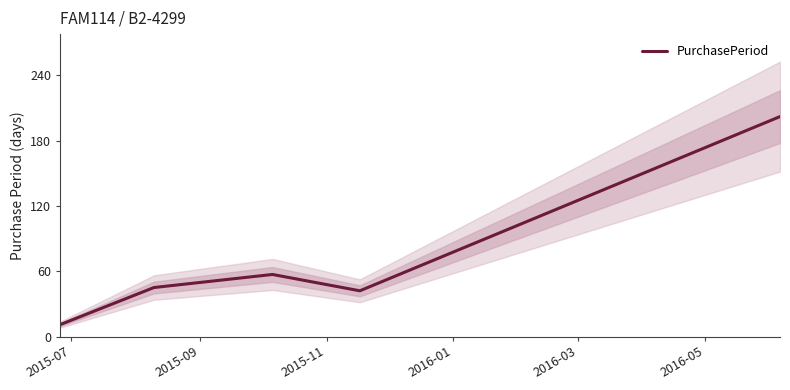

Reading left to right, what are all the values shown in this chart?

11	45	57	42	202